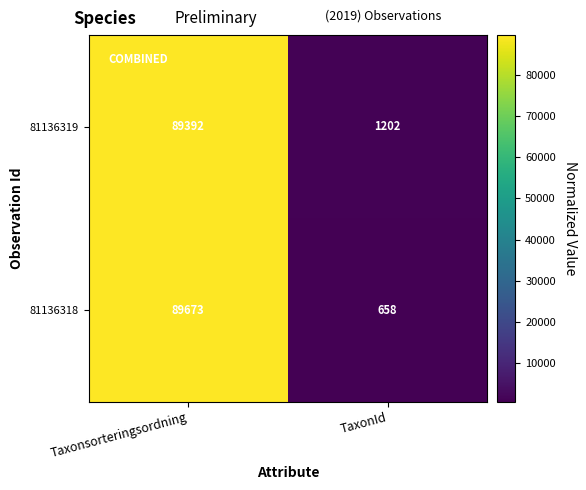

Read the 81136319 value at Taxonsorteringsordning, to the nearest 10.

89390